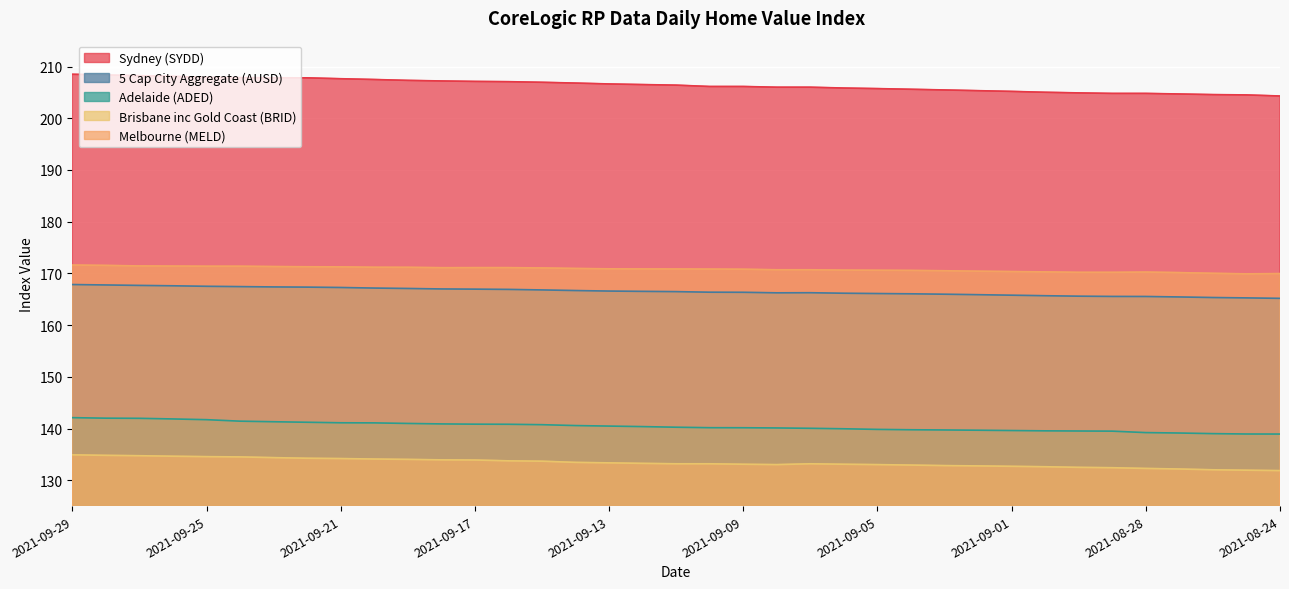

At which category is the sum across all series the highest?

2021-09-29